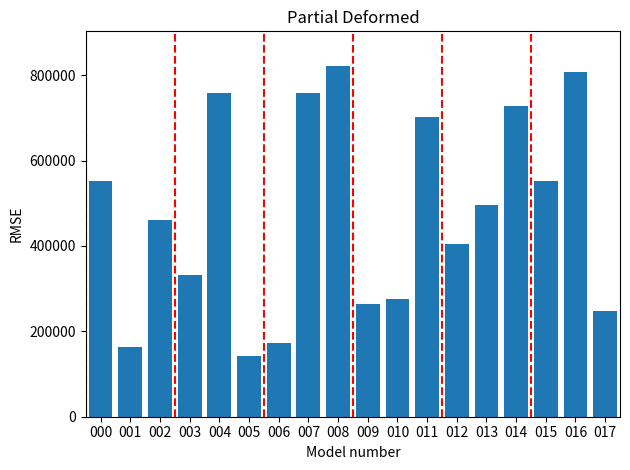

What is the value of the 10th bar from the left?

264644